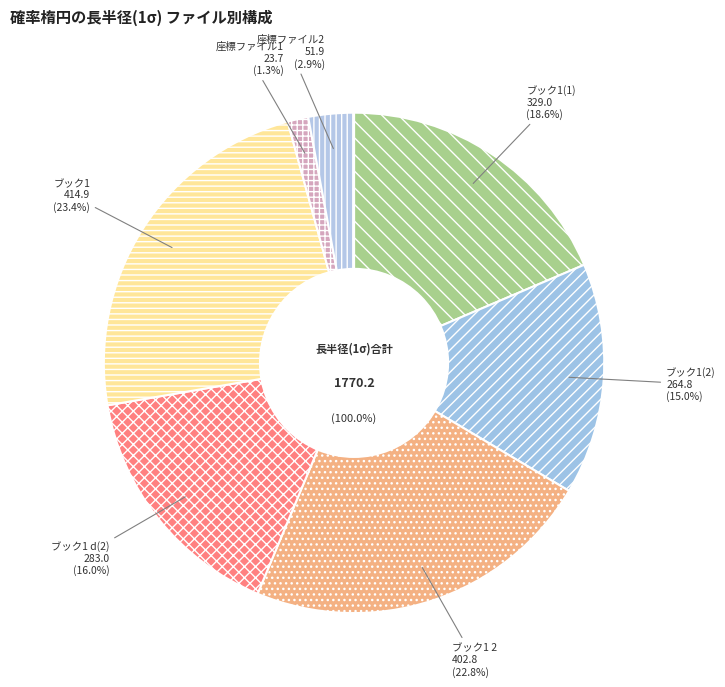

What is the change in value from ブック 1 (2).xlsx to 座標ファイル1.xlsx?

-241.1